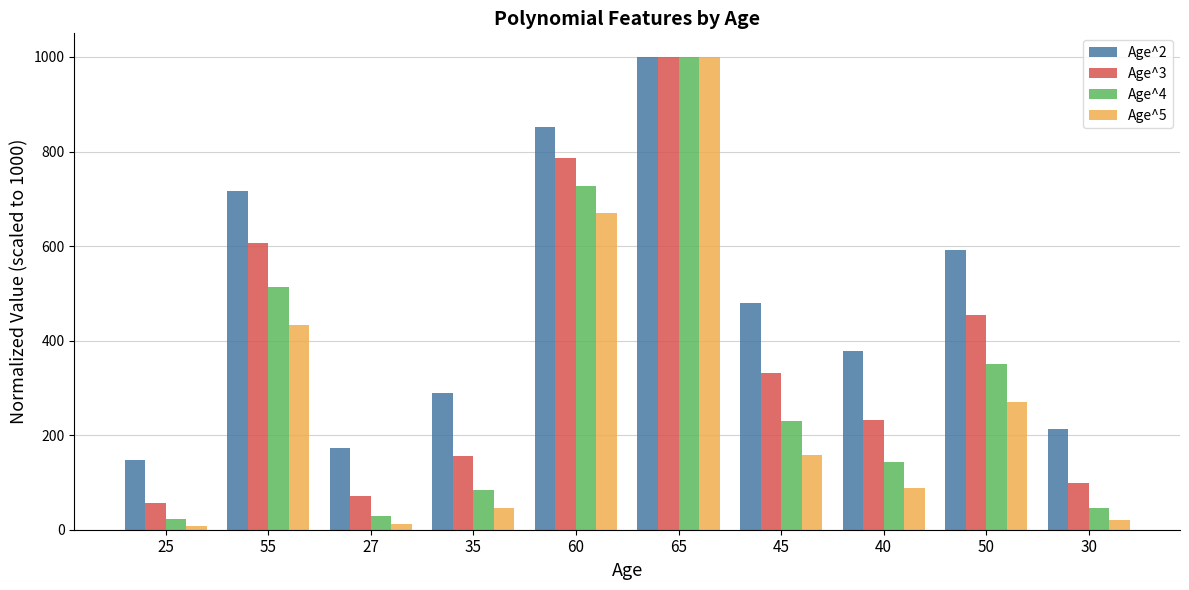

Are the bars grouped side by side (vs. stacked)?

Yes